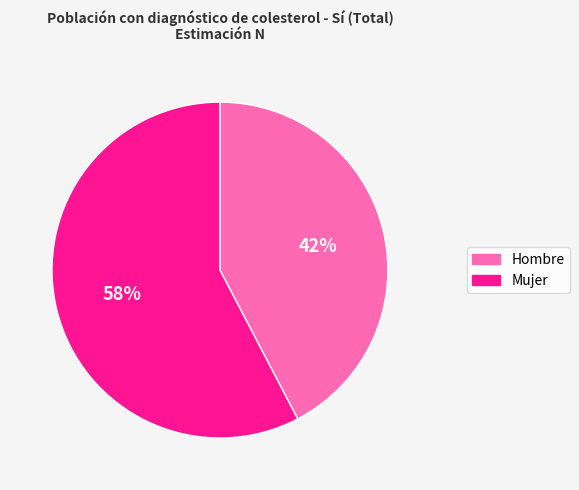

The Mujer slice represents 68% of the pie. True or false?

False